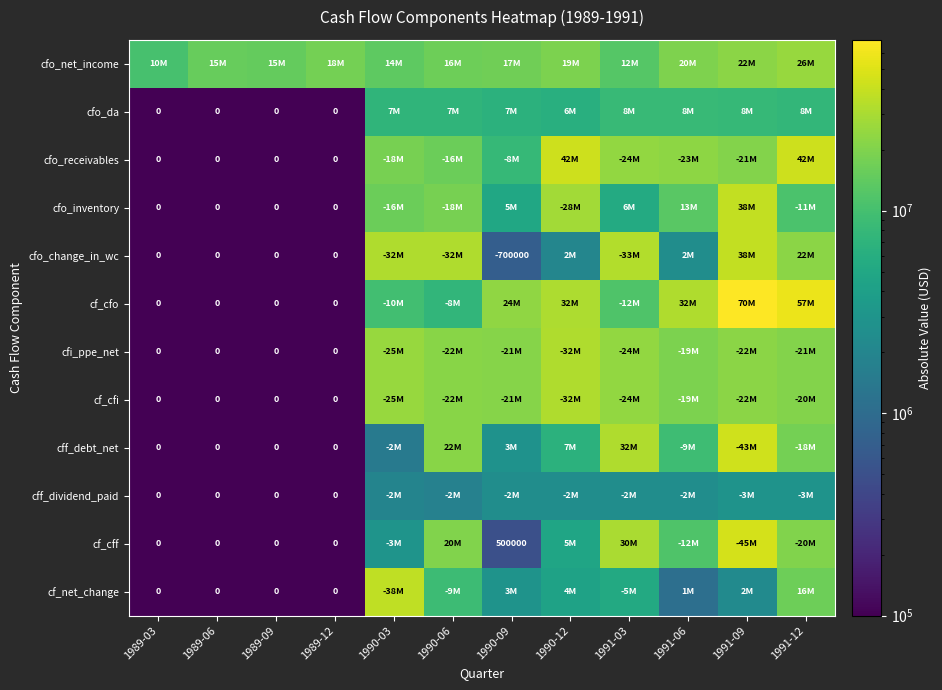

List the labels in order of cfo_da value, smallest first.

1989-03, 1989-06, 1989-09, 1989-12, 1990-12, 1990-09, 1990-06, 1990-03, 1991-12, 1991-09, 1991-03, 1991-06